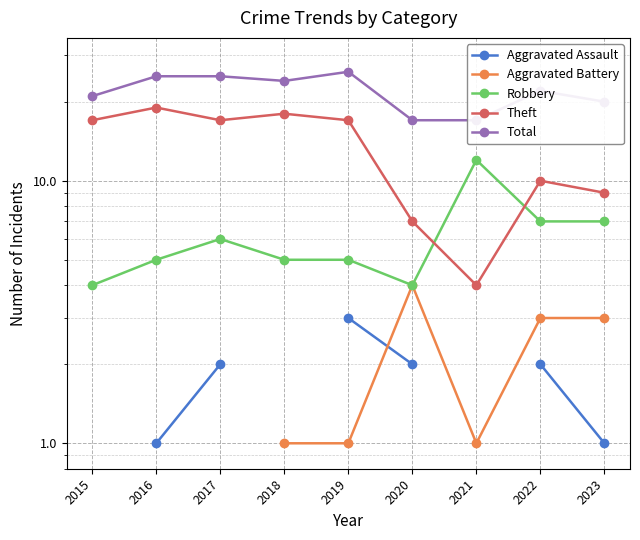

Between 2016 and 2022, which is larger?

2022